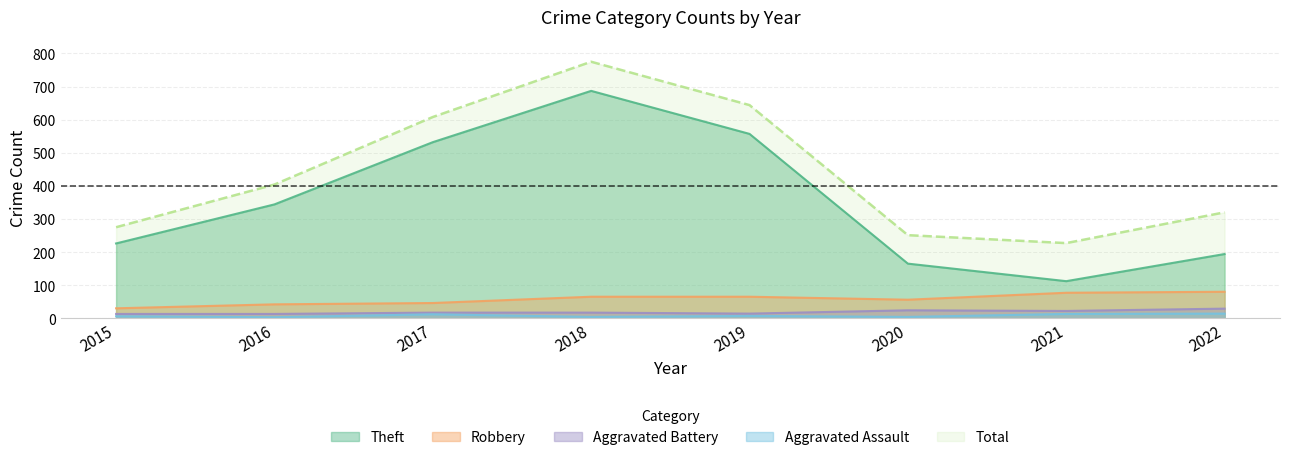

How many series are shown in this chart?

5